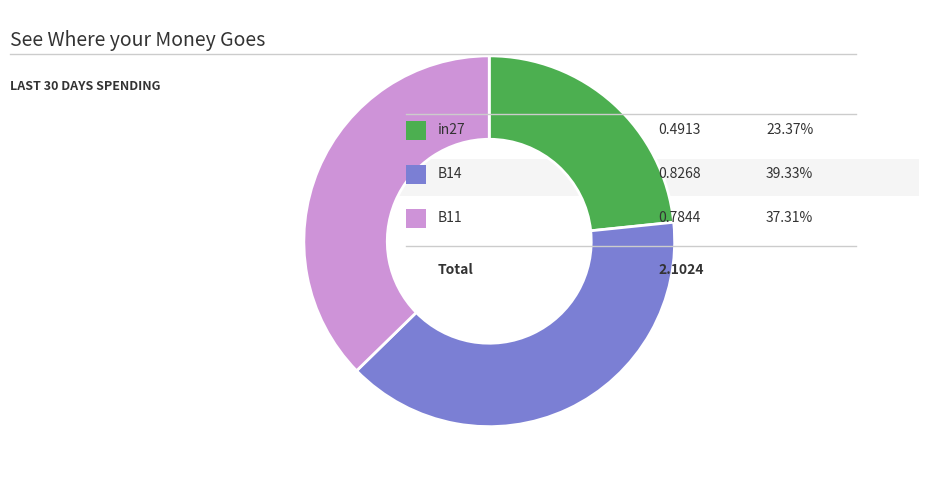

Is there any slice that represents more than half of the pie?

No